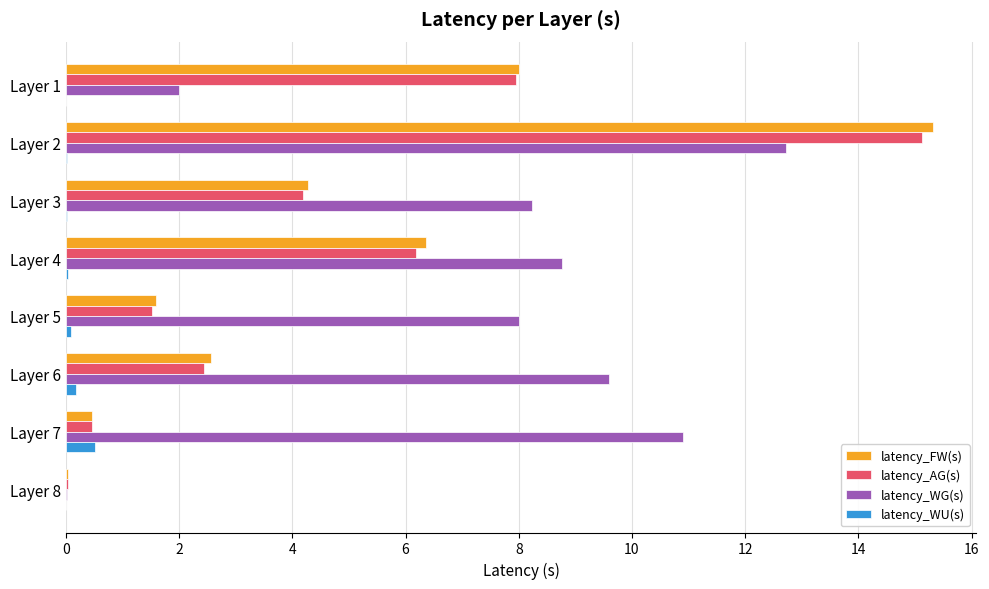

At which category is the sum across all series the highest?

Layer 2